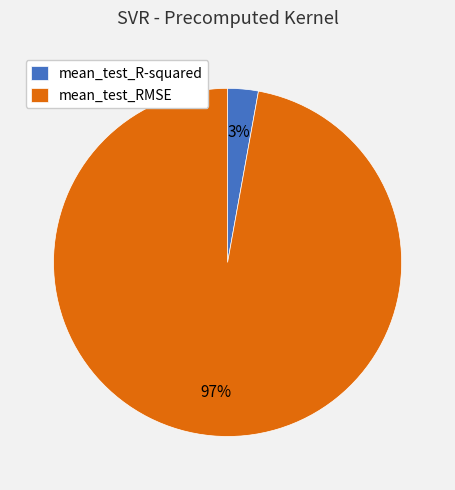

Which slice is the largest?

mean_test_RMSE